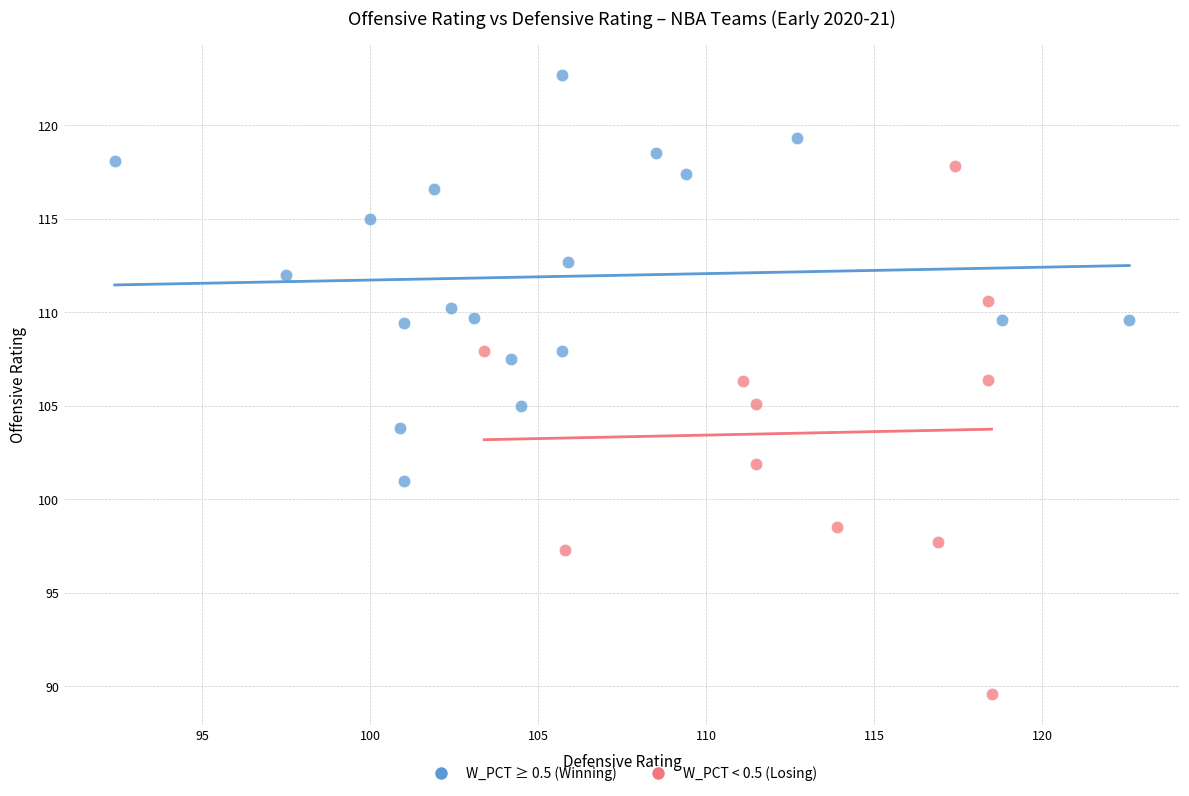

What are all the series names shown in the legend?

W_PCT ≥ 0.5 (Winning), W_PCT < 0.5 (Losing)